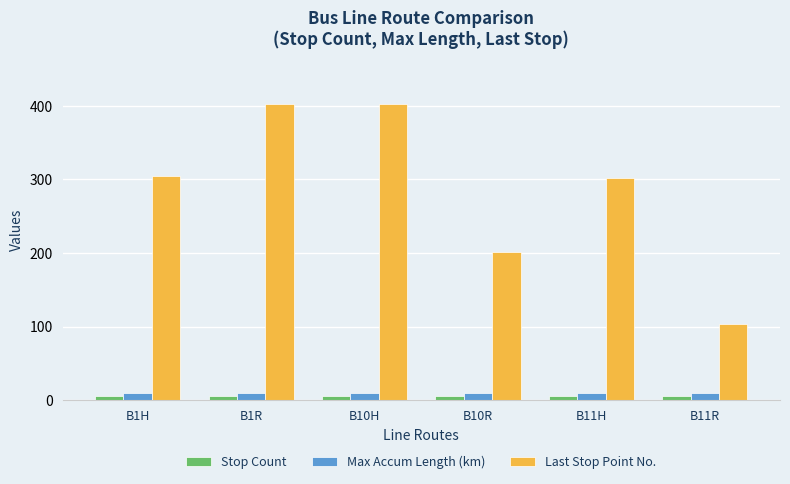

What is the lowest value of the Stop Count series?

6